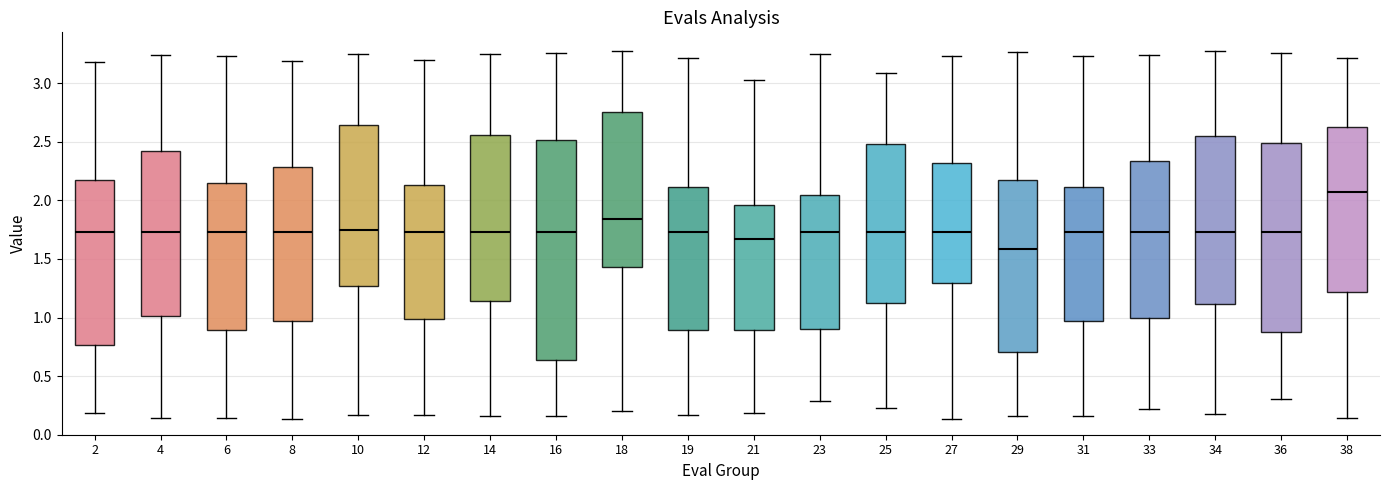

Reading left to right, read every box against the y-axis: the position of its median line, the range the box covers, and the ends of its whiskers. The values are not printed on the chart, so give them approximately, as read against the axis.

2: median 1.75, box 0.75 to 2.15, whiskers 0.20 to 3.20
4: median 1.75, box 1.00 to 2.40, whiskers 0.15 to 3.25
6: median 1.75, box 0.90 to 2.15, whiskers 0.15 to 3.25
8: median 1.75, box 0.95 to 2.30, whiskers 0.15 to 3.20
10: median 1.75, box 1.25 to 2.65, whiskers 0.15 to 3.25
12: median 1.75, box 1.00 to 2.15, whiskers 0.15 to 3.20
14: median 1.75, box 1.15 to 2.55, whiskers 0.15 to 3.25
16: median 1.75, box 0.65 to 2.50, whiskers 0.15 to 3.25
18: median 1.85, box 1.45 to 2.75, whiskers 0.20 to 3.30
19: median 1.75, box 0.90 to 2.10, whiskers 0.15 to 3.20
21: median 1.65, box 0.90 to 1.95, whiskers 0.20 to 3.05
23: median 1.75, box 0.90 to 2.05, whiskers 0.30 to 3.25
25: median 1.75, box 1.10 to 2.50, whiskers 0.25 to 3.10
27: median 1.75, box 1.30 to 2.30, whiskers 0.15 to 3.25
29: median 1.60, box 0.70 to 2.20, whiskers 0.15 to 3.25
31: median 1.75, box 0.95 to 2.10, whiskers 0.15 to 3.25
33: median 1.75, box 1.00 to 2.35, whiskers 0.20 to 3.25
34: median 1.75, box 1.10 to 2.55, whiskers 0.20 to 3.25
36: median 1.75, box 0.90 to 2.50, whiskers 0.30 to 3.25
38: median 2.05, box 1.20 to 2.65, whiskers 0.15 to 3.20